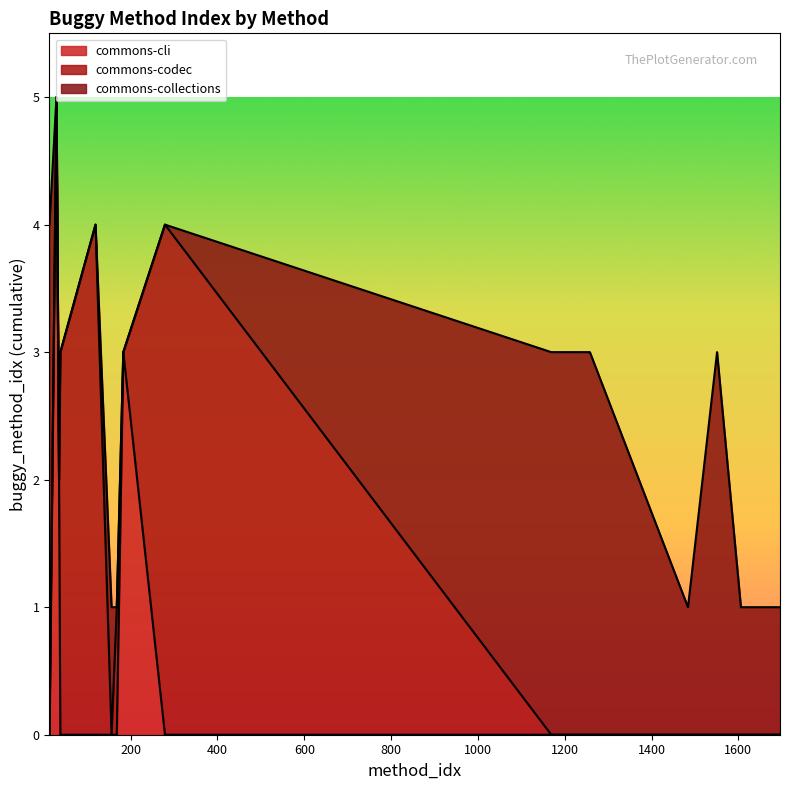

What is the maximum value for commons-cli?

5